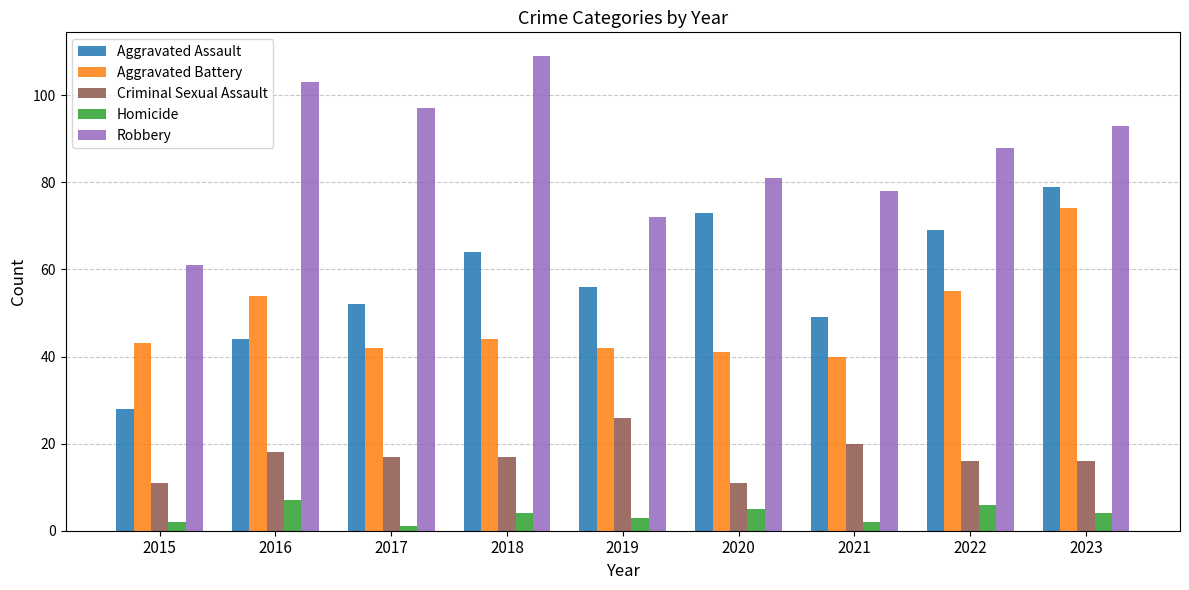

How many data points in Robbery are less than 88?

4